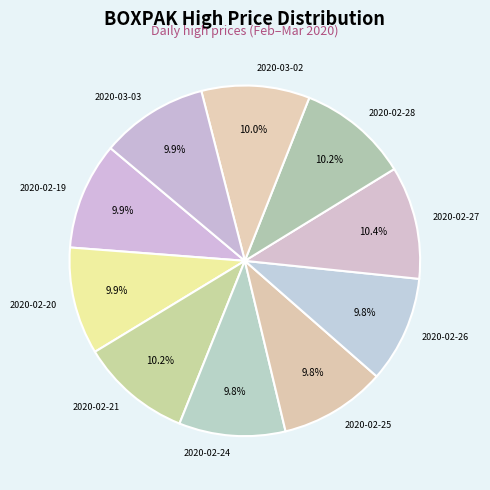

Does 2020-02-19 represent more than half of the total?

No